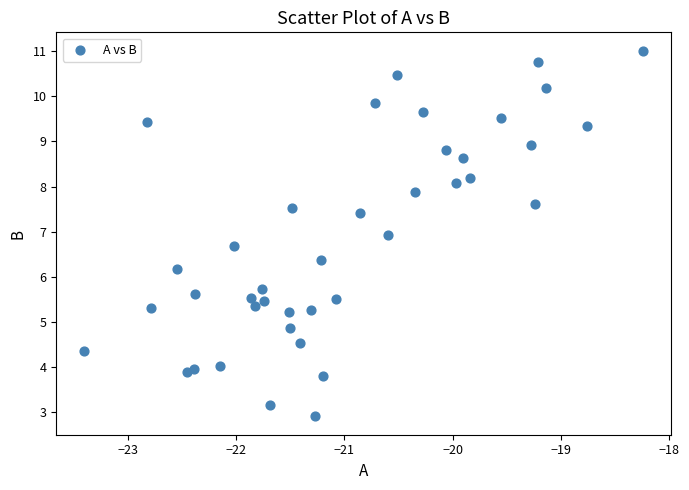

What is the range of X values (max minus min)?

5.2